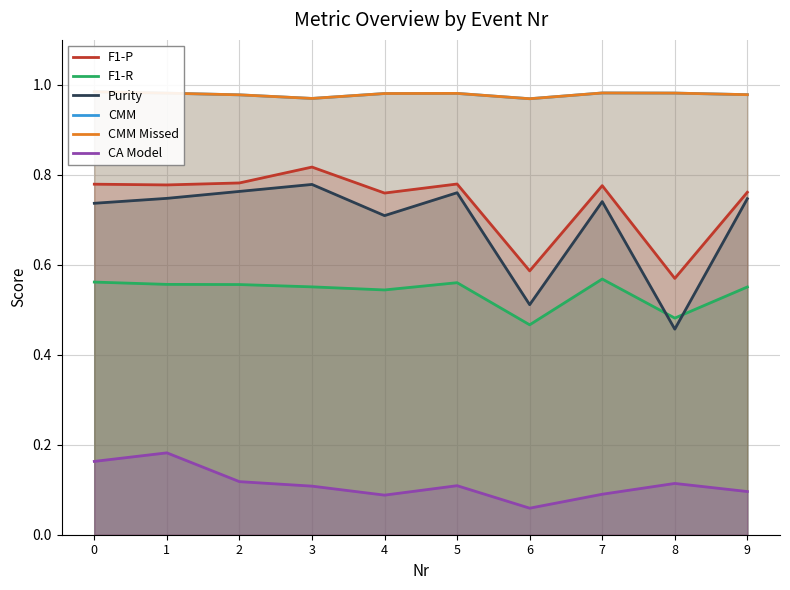

True or false: F1-P and Purity intersect in this chart.

False